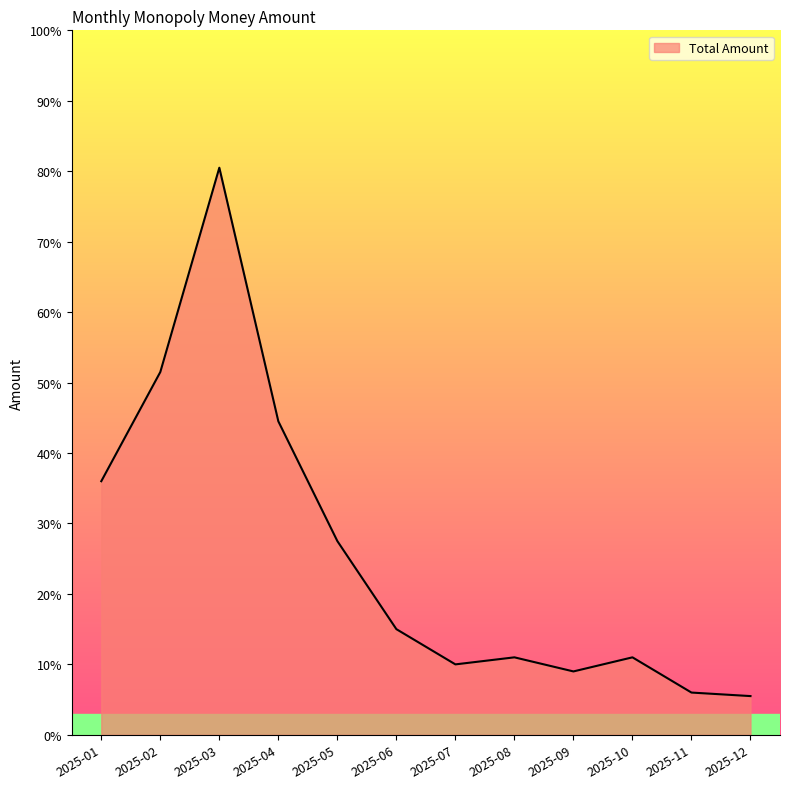

Reading left to right, what are all the values shown in this chart?

2025-01=36.0	2025-02=51.5	2025-03=80.5	2025-04=44.5	2025-05=27.5	2025-06=15.0	2025-07=10.0	2025-08=11.0	2025-09=9.0	2025-10=11.0	2025-11=6.0	2025-12=5.5